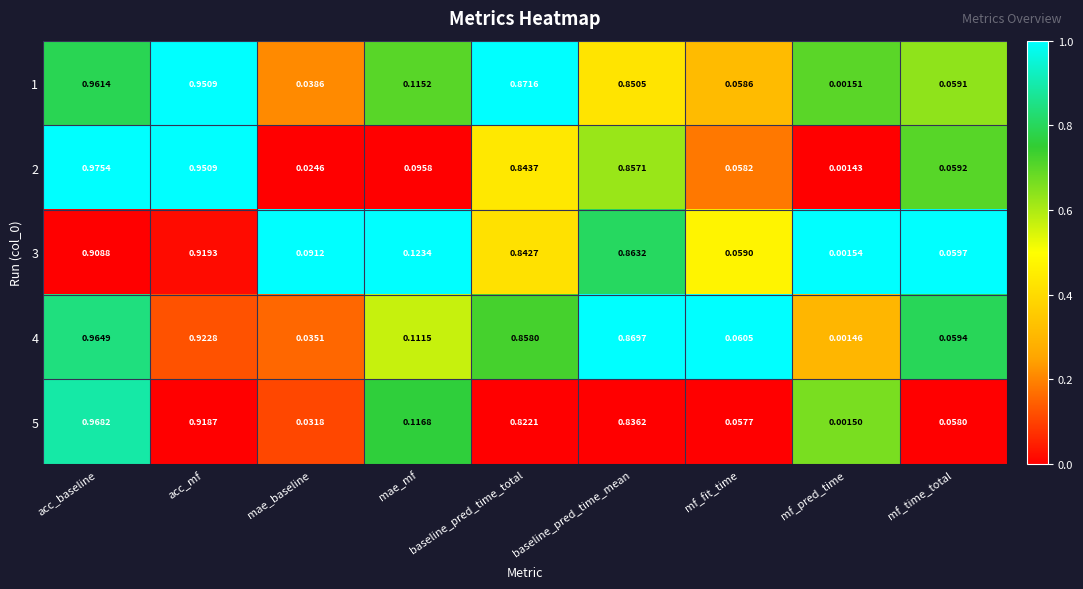

At which category is the sum across all series the highest?

acc_baseline